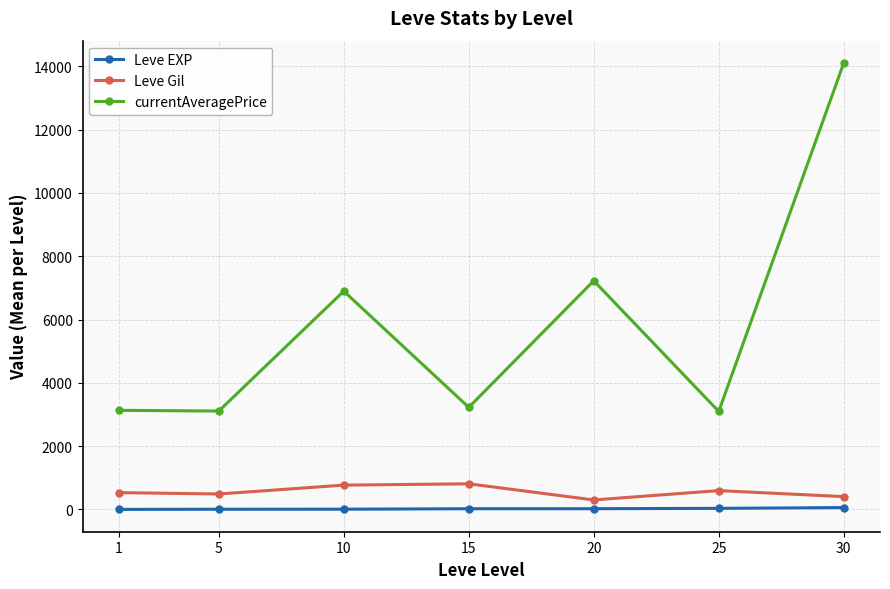

Rank the series by their maximum value, from highest to lowest.

currentAveragePrice, Leve Gil, Leve EXP